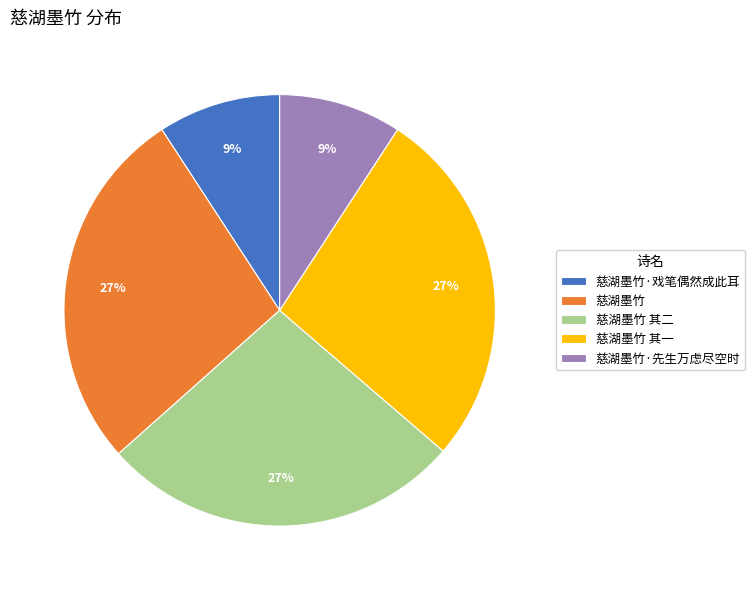

How many segments does this pie chart have?

5